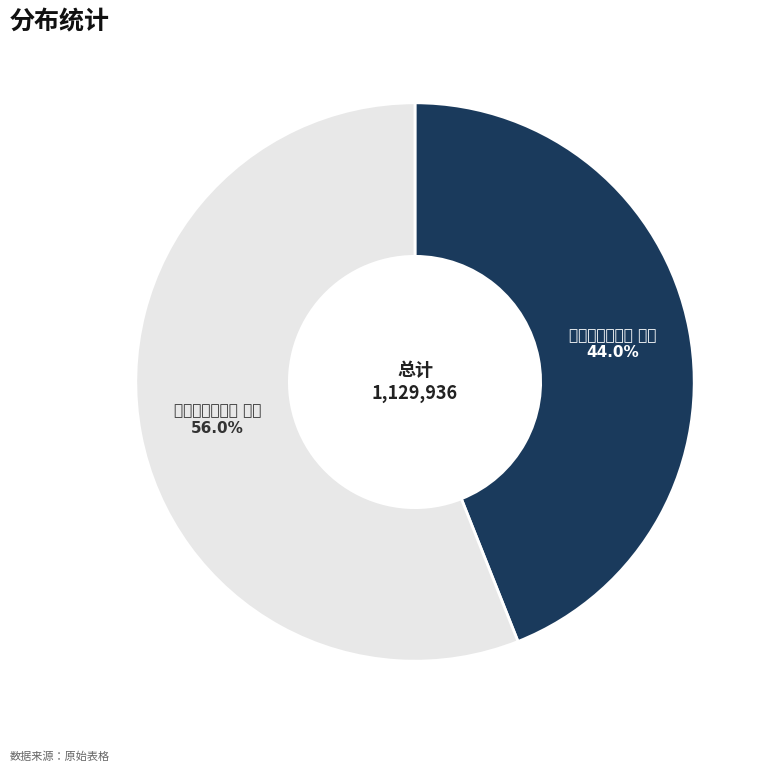

Which slice represents more than half of the pie?

题我存新斋二首 其二